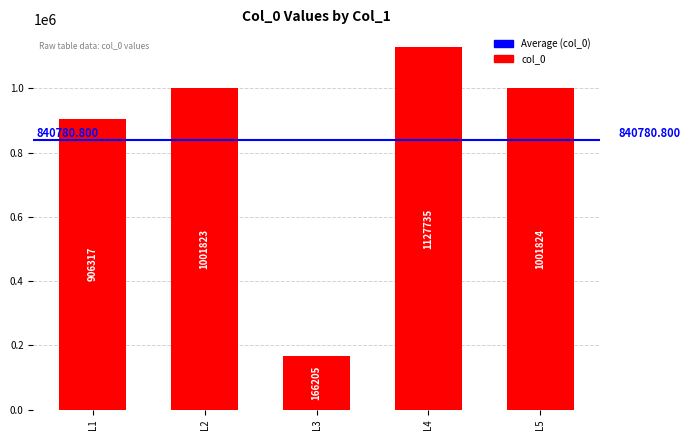

Between L5 and L1, which is larger?

L5